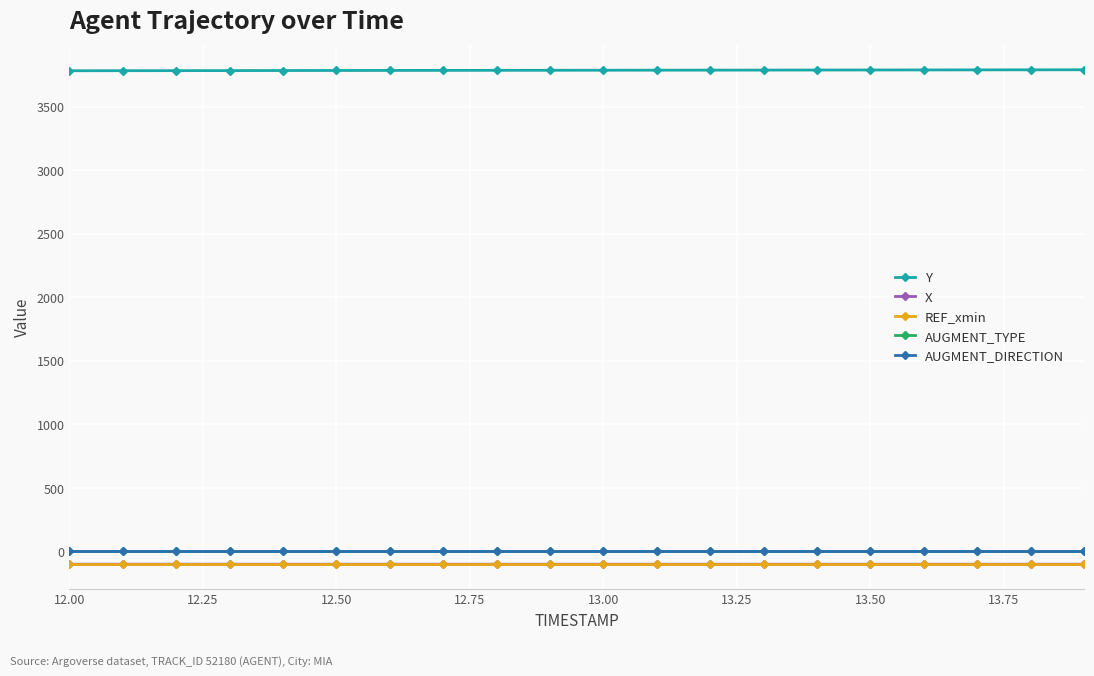

At how many categories does at least one series exceed 2605?

20